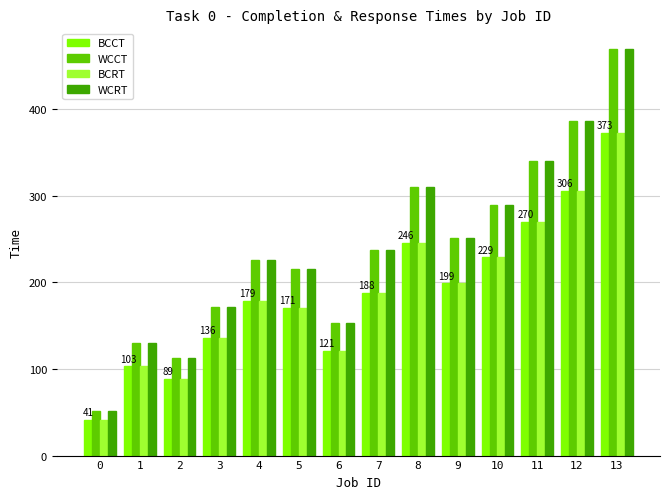

What is the total value across all series at 6?

548